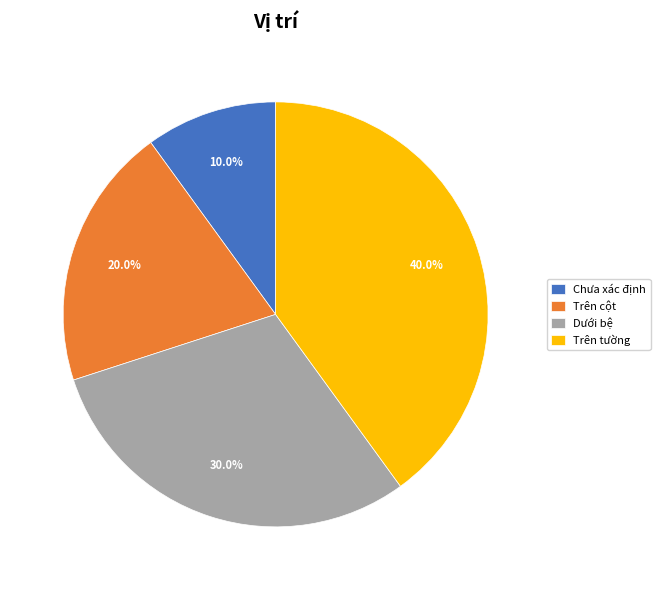

The Chưa xác định slice represents 10% of the pie. True or false?

True